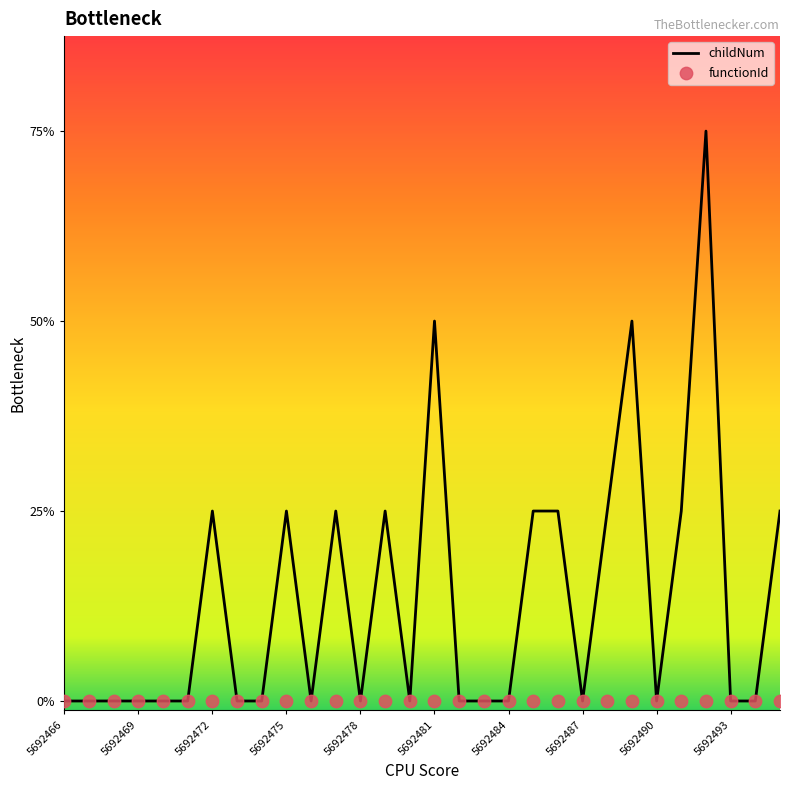

Which series has the largest total across all categories?

childNum